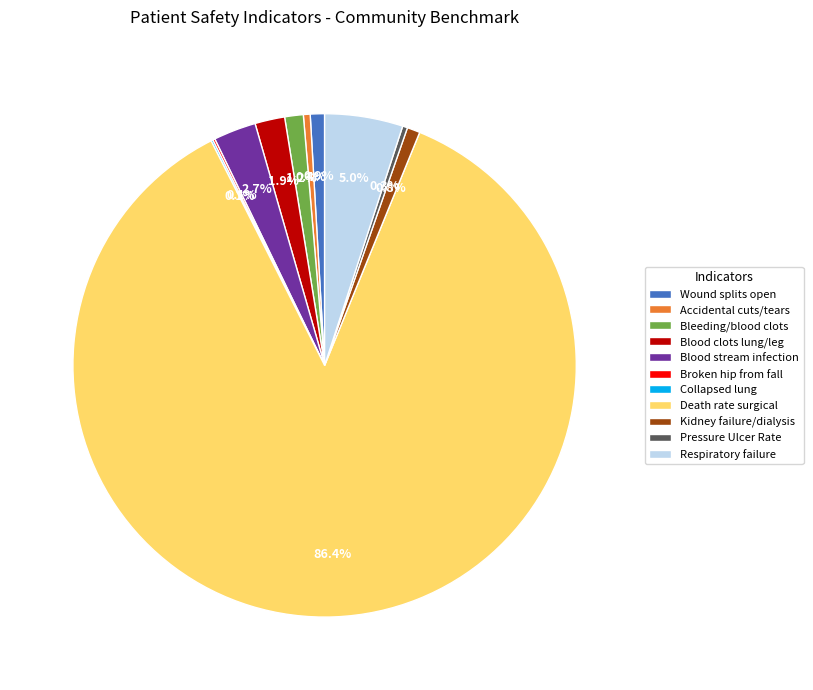

Which has a higher value, Blood stream infection or Bleeding/blood clots?

Blood stream infection